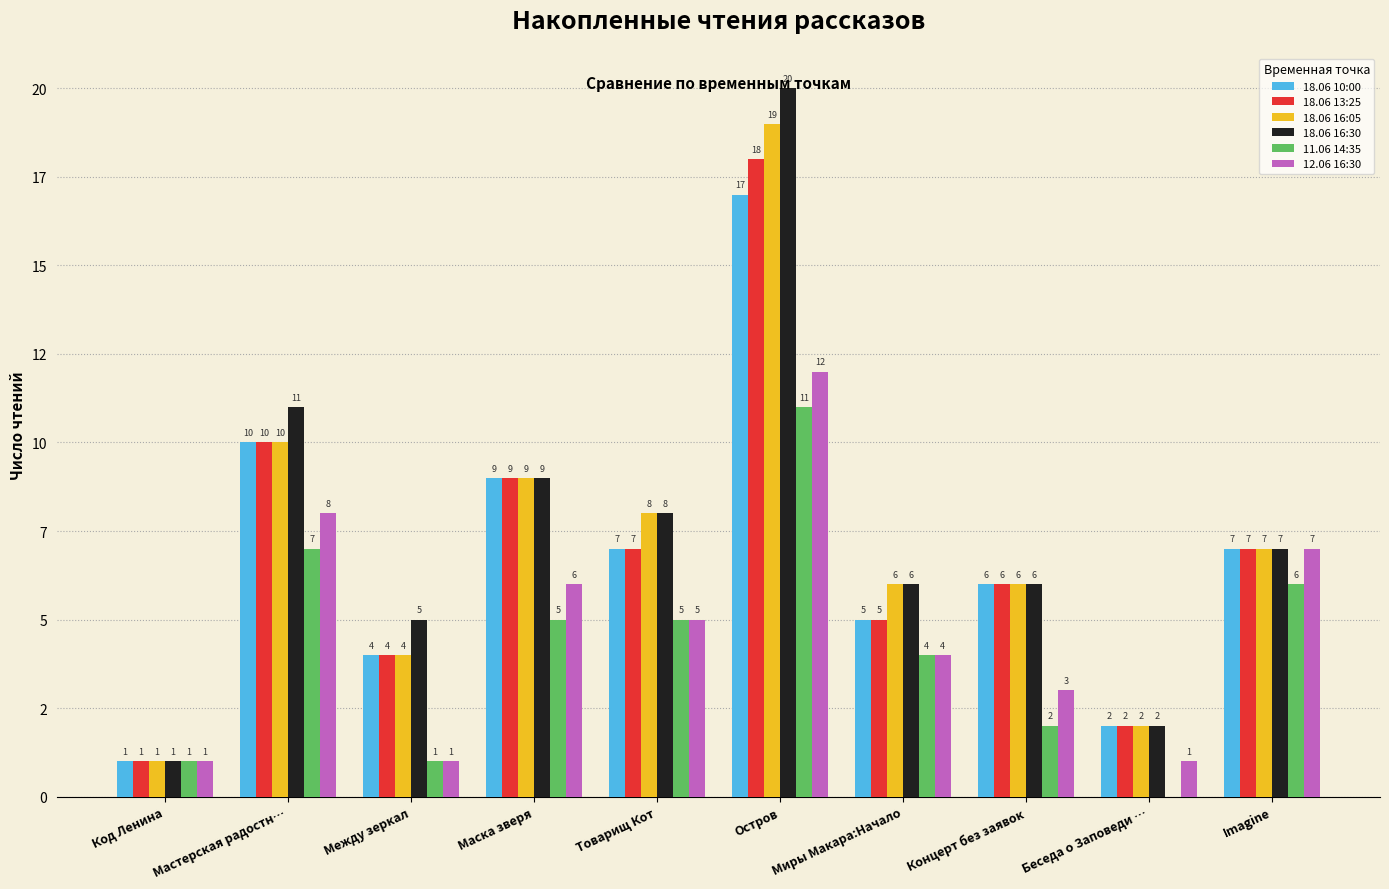

Are the bars horizontal?

No